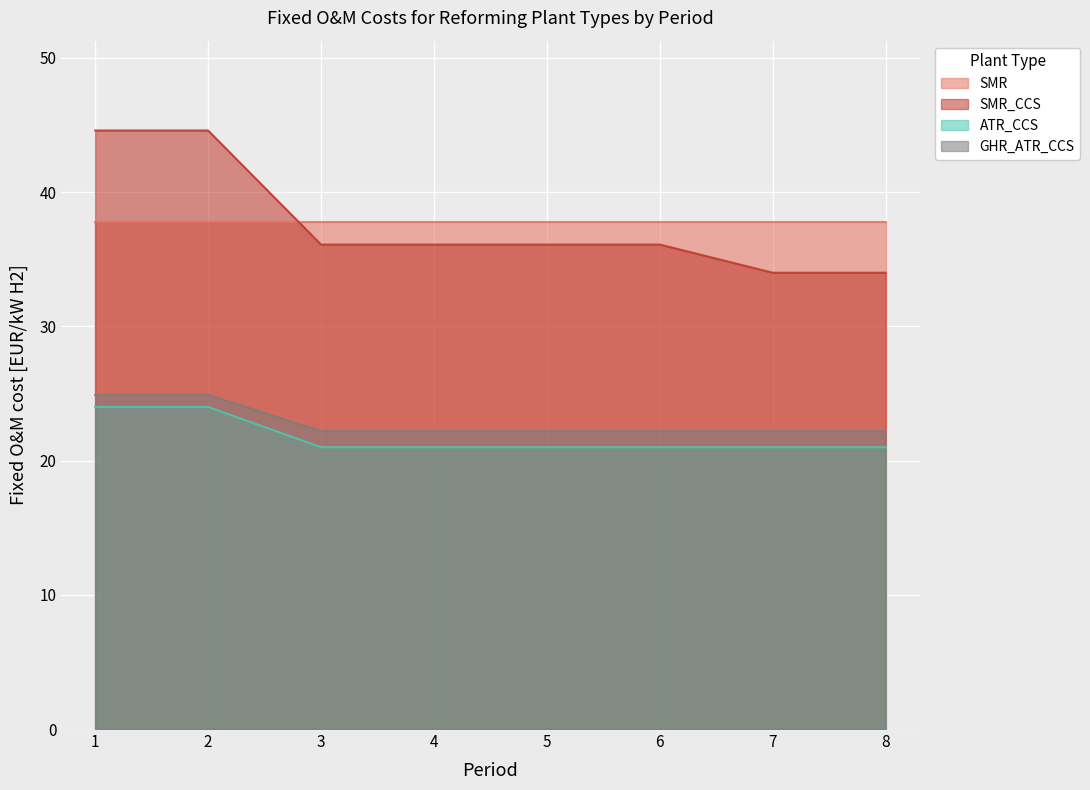

What is the value of the SMR_CCS point at the 5th from the left?

36.1